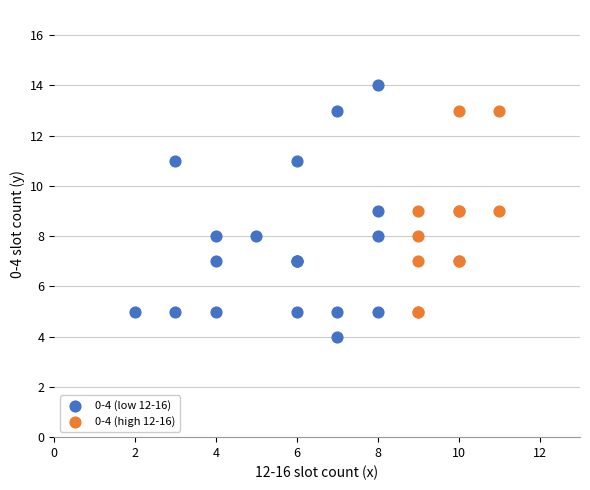

What are all the series names shown in the legend?

0-4 (low 12-16), 0-4 (high 12-16)